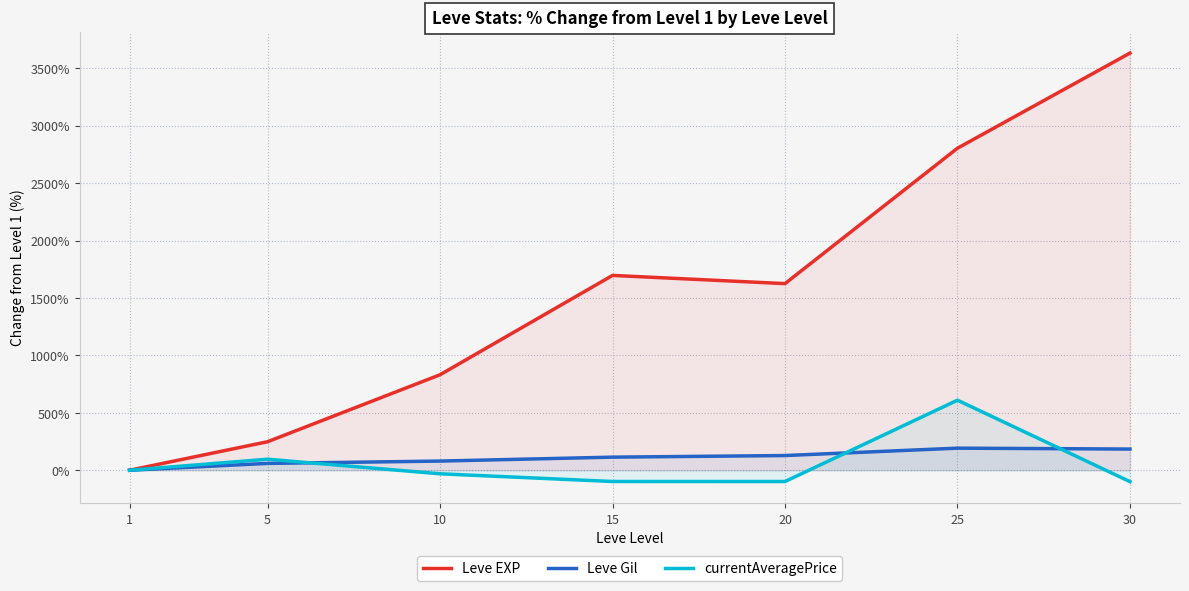

What is the value of the Leve Gil point at the 6th from the left?

192.4